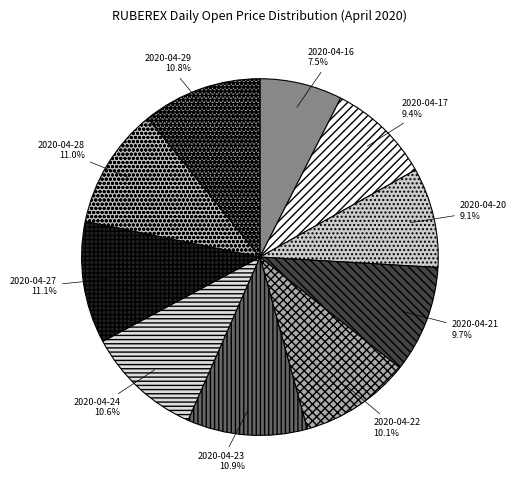

Which category has the smallest portion of the pie?

2020-04-16